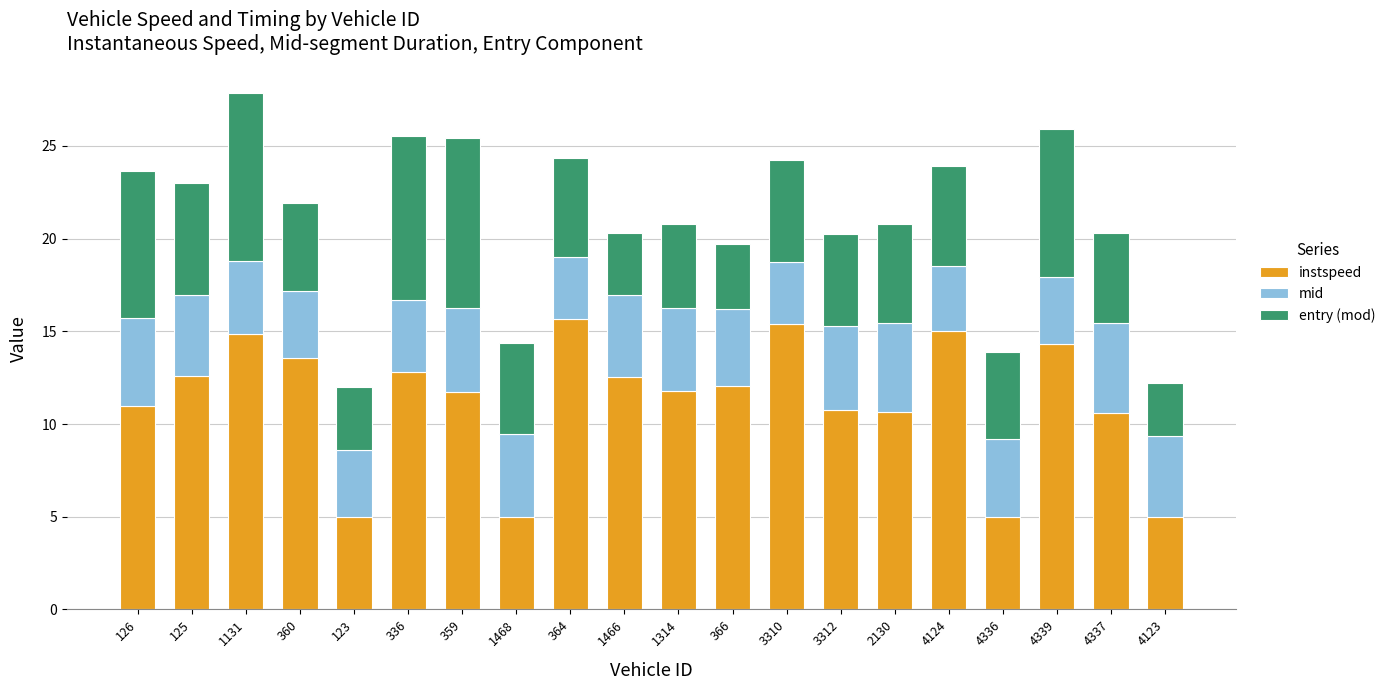

What is the value of the instspeed bar at the 1st from the left?

11.0